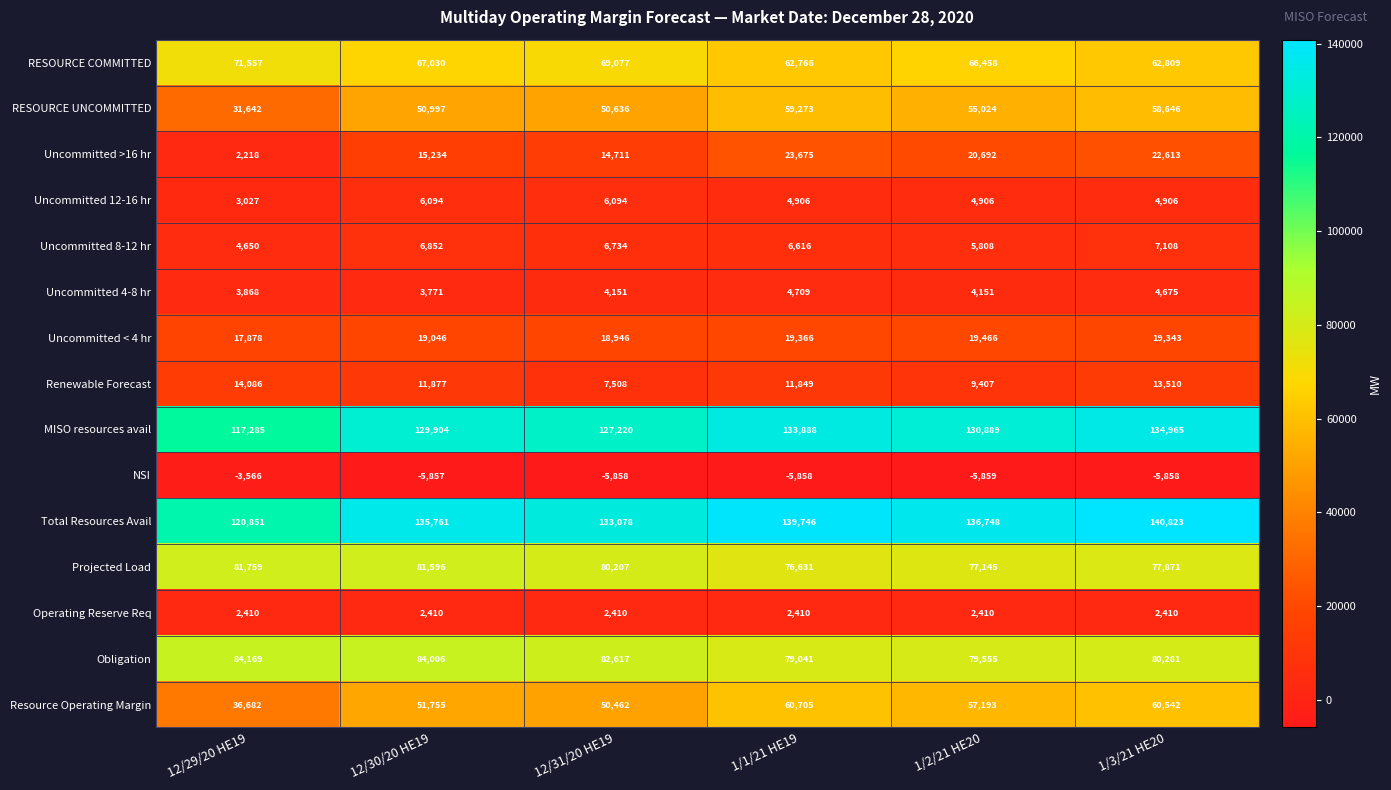

Read the Uncommitted 4-8 hr value at 1/3/21 HE20.

4675